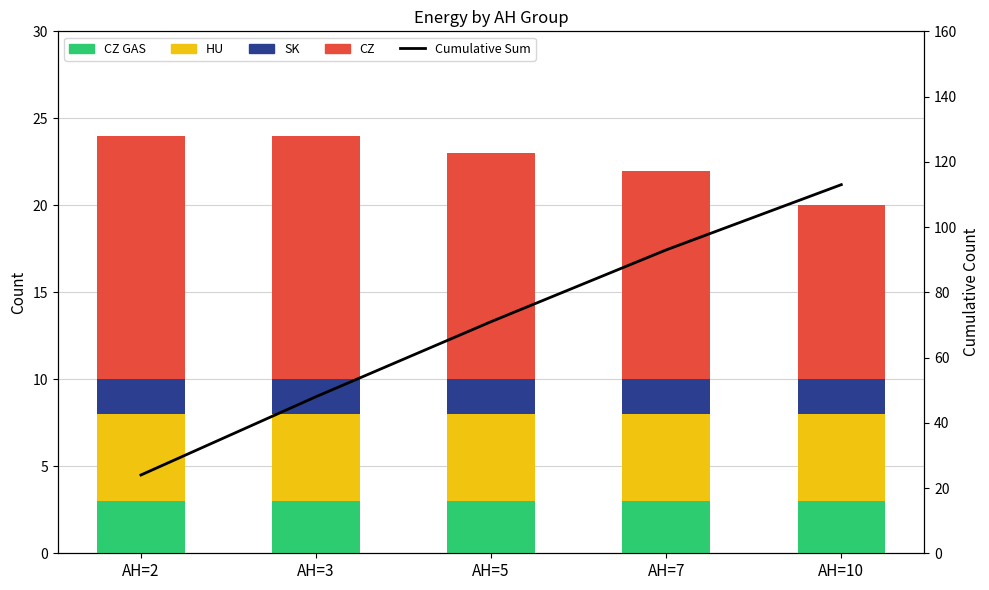

Is the value of HU at AH=5 greater than the value of CZ GAS at AH=5?

Yes